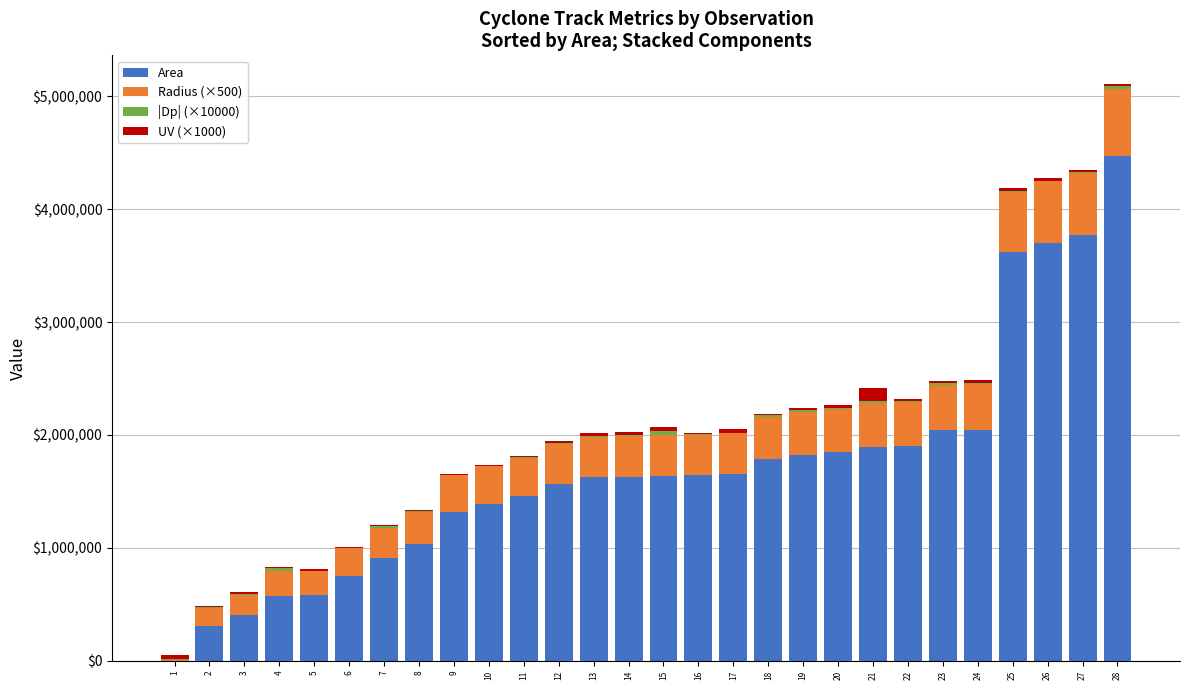

What is the highest value of the Area series?

4467500.0